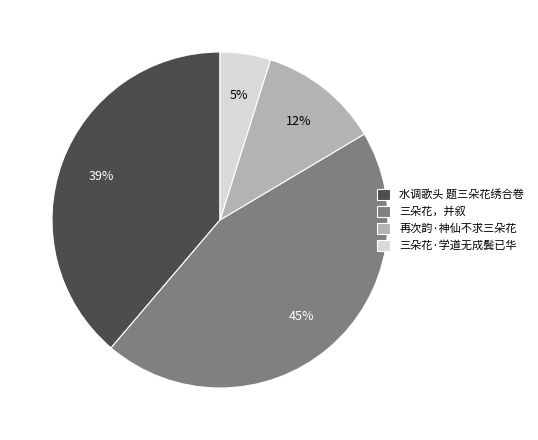

Which category has the smallest portion of the pie?

三朵花·学道无成鬓已华